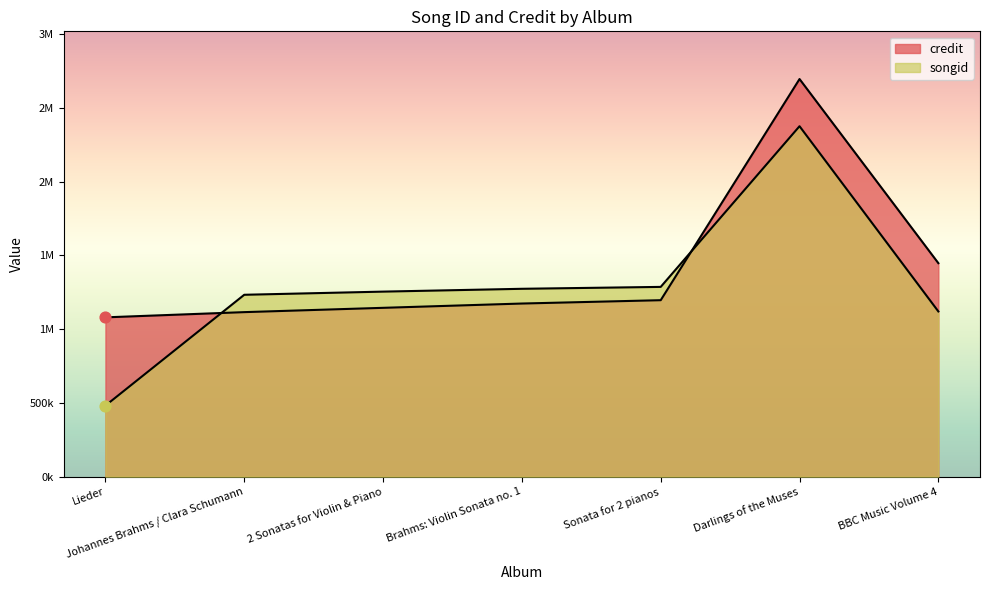

At how many categories does at least one series exceed 2397383?

1